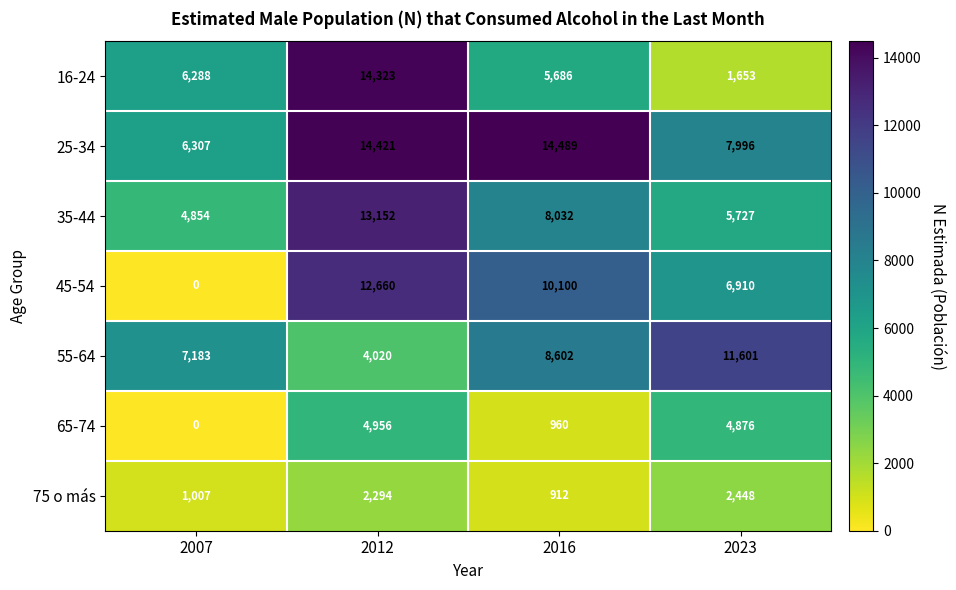

At which label does 55-64 reach its peak?

2023